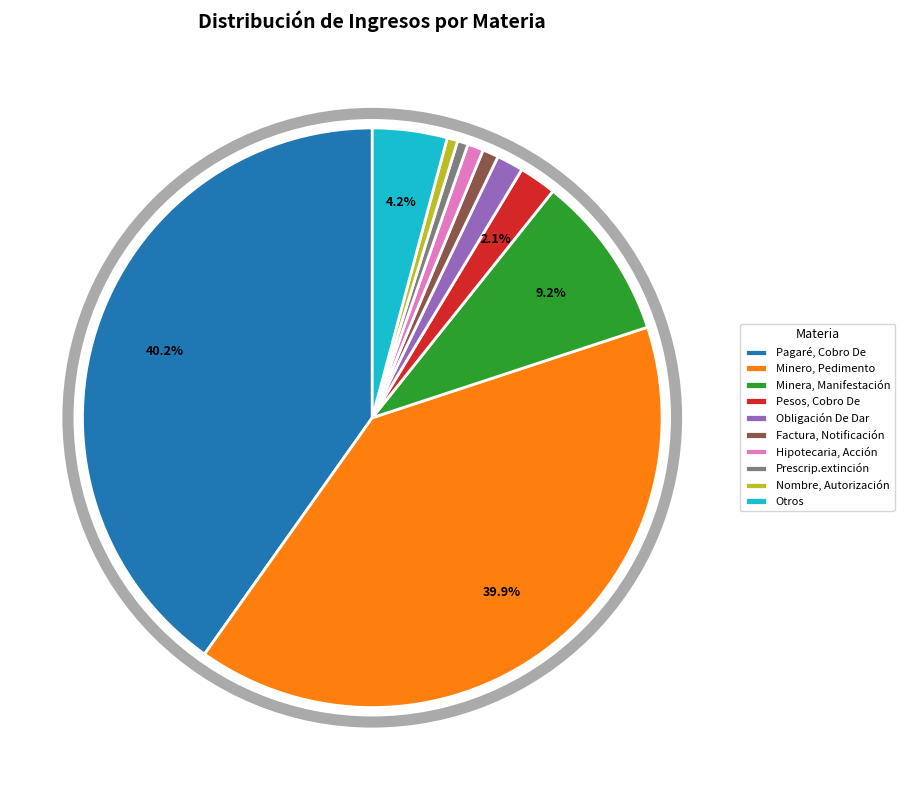

To the nearest percent, what percentage of the pie is Hipotecaria, Acción?

1%